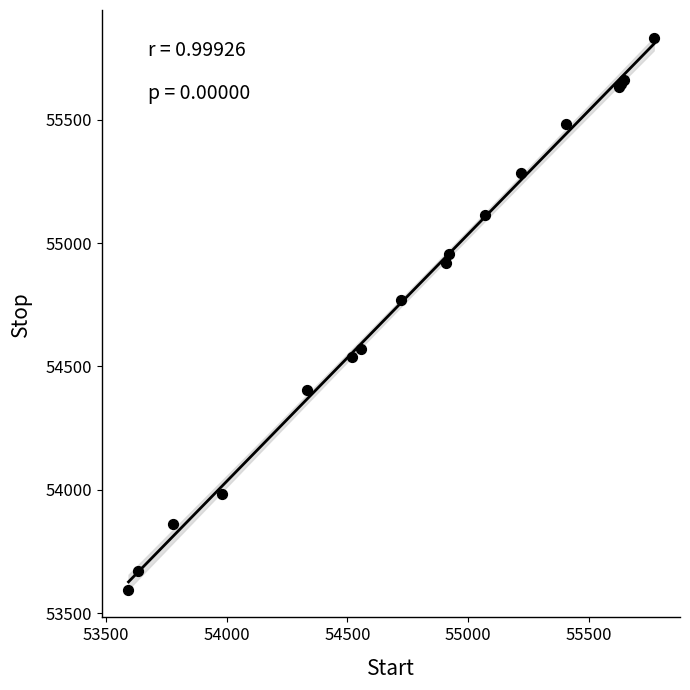

What Y value in the scatter plot is closest to 54714?

54770